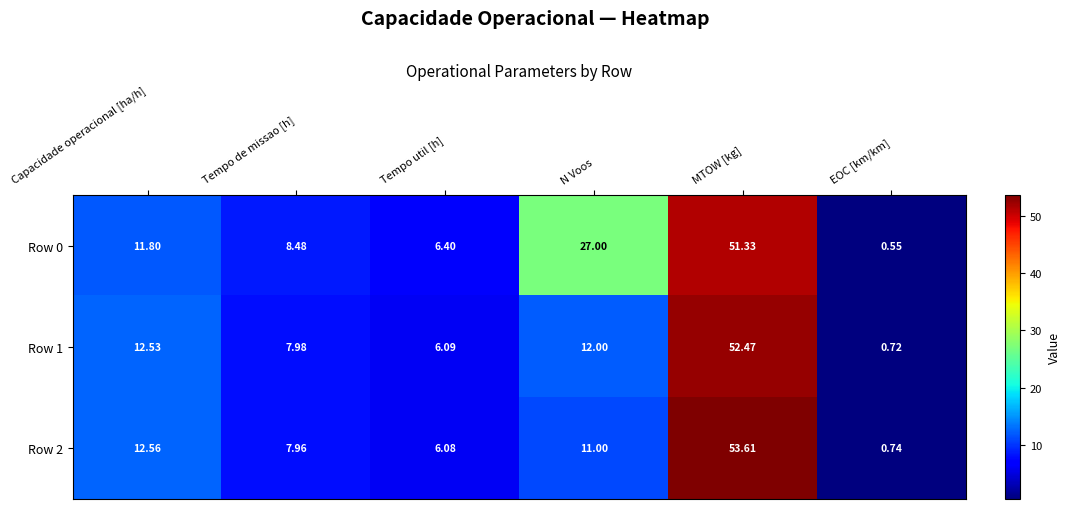

How many values in the Row 2 series are below 11?

3